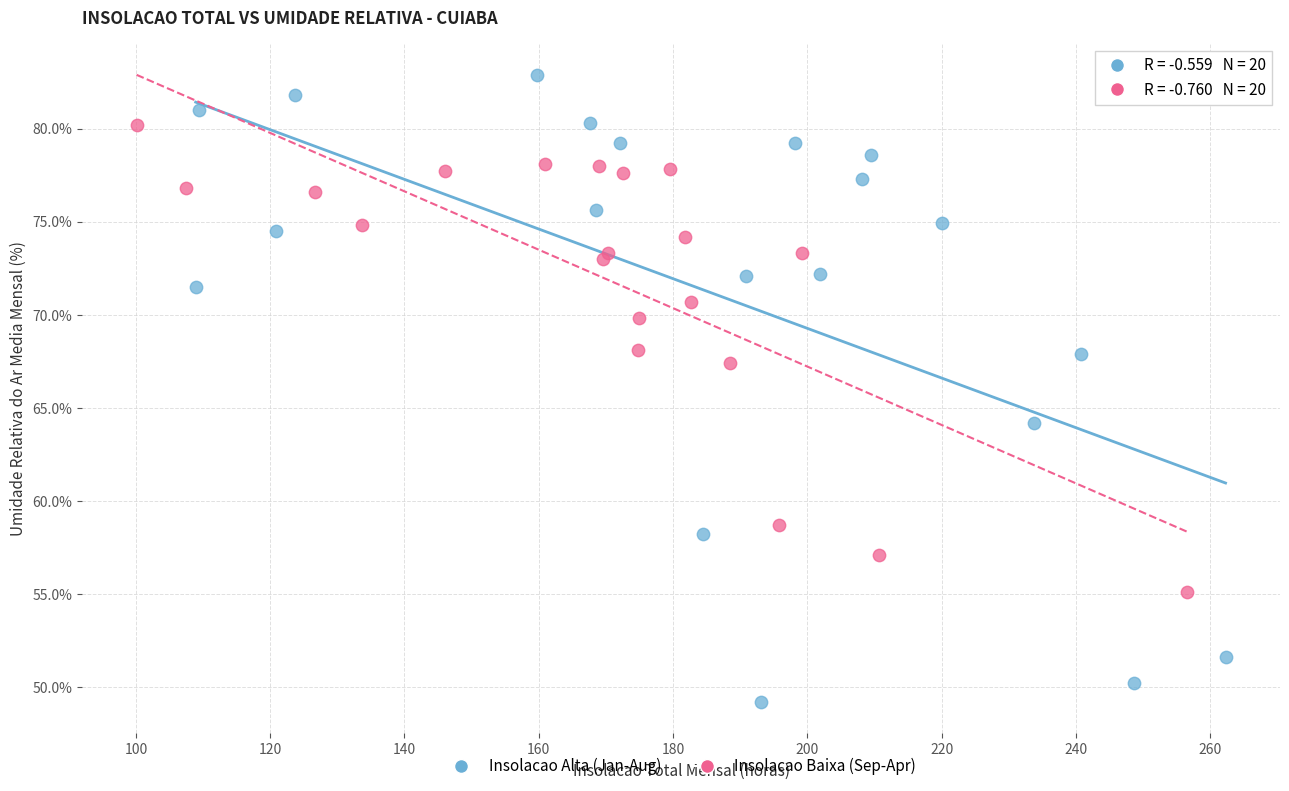

Which series contains the highest Y value?

Insolacao Alta (Jan-Aug)